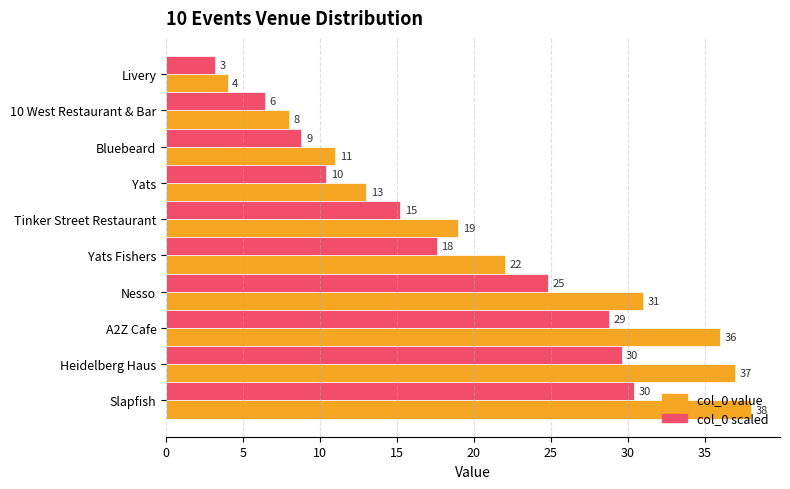

List the series in order of their peak value, lowest first.

col_0 scaled, col_0 value